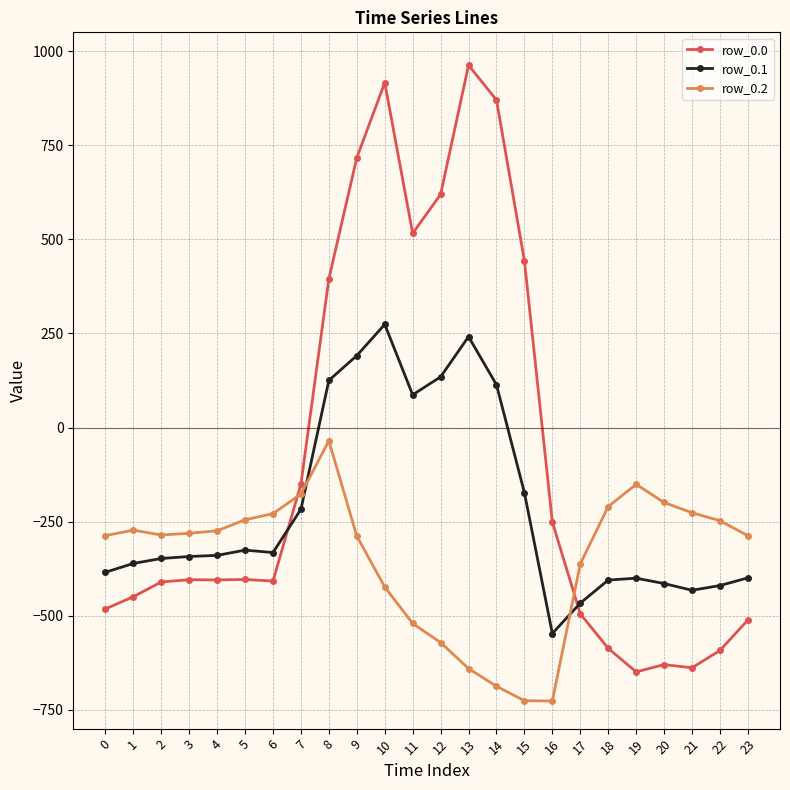

Which series has the widest spread of values?

row_0.0